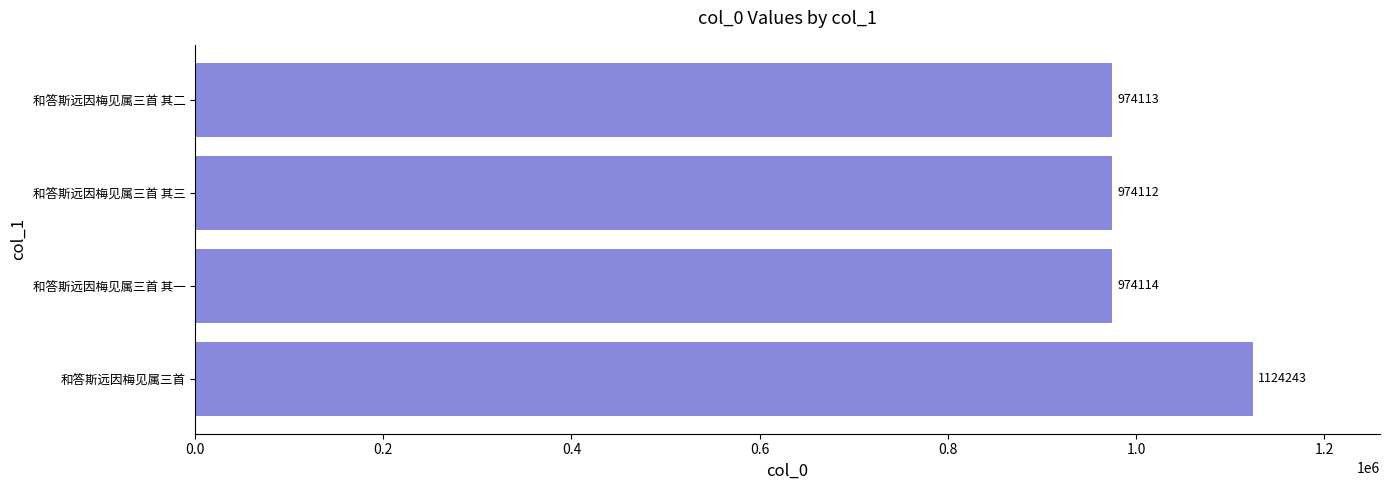

The value at 和答斯远因梅见属三首 其二 is 974113. True or false?

True